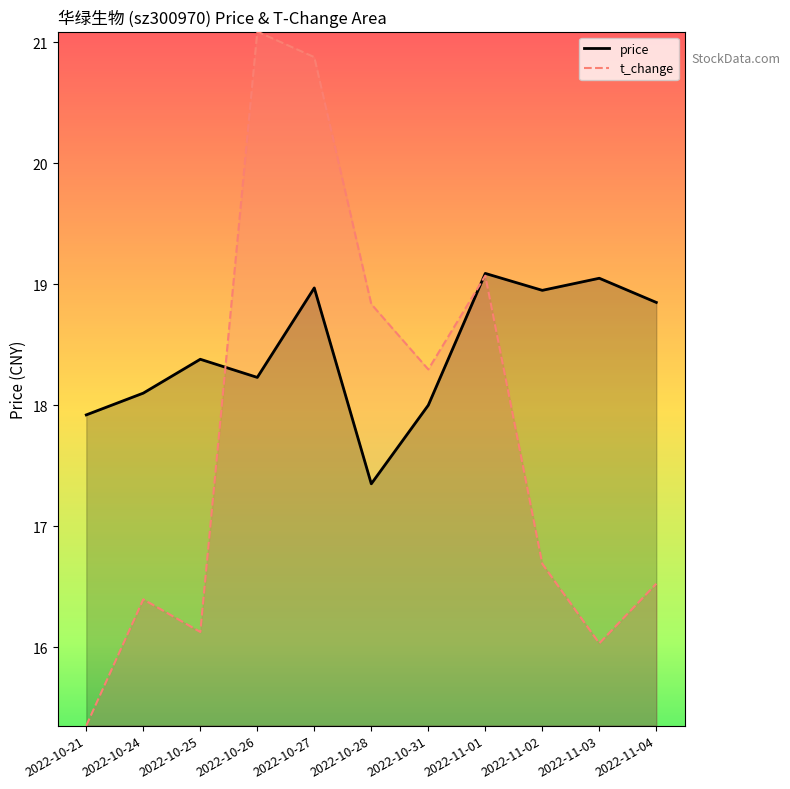

Does the chart display data point markers on the line(s)?

No